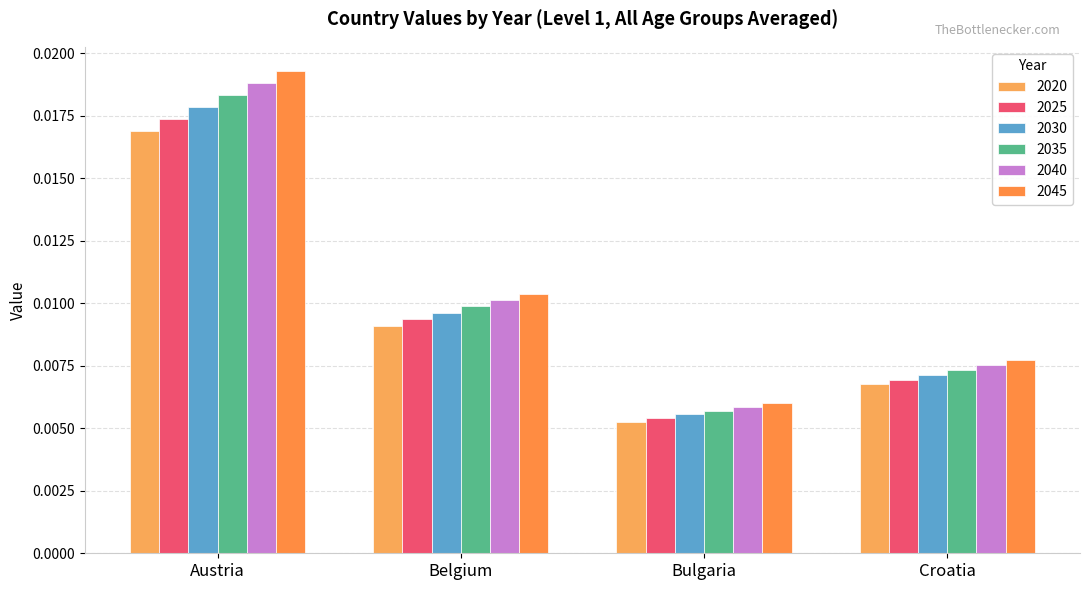

Which series changed the most between Belgium and Croatia?

2045